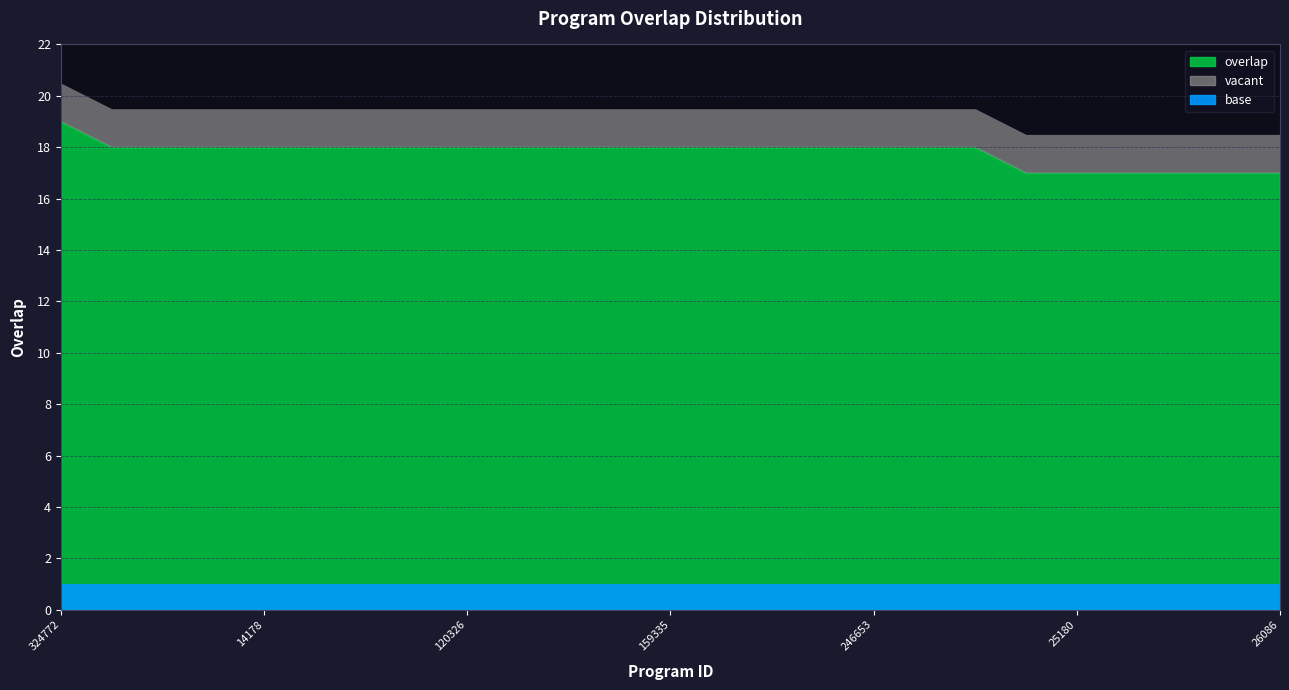

What is the value of the 9th point from the left?

18